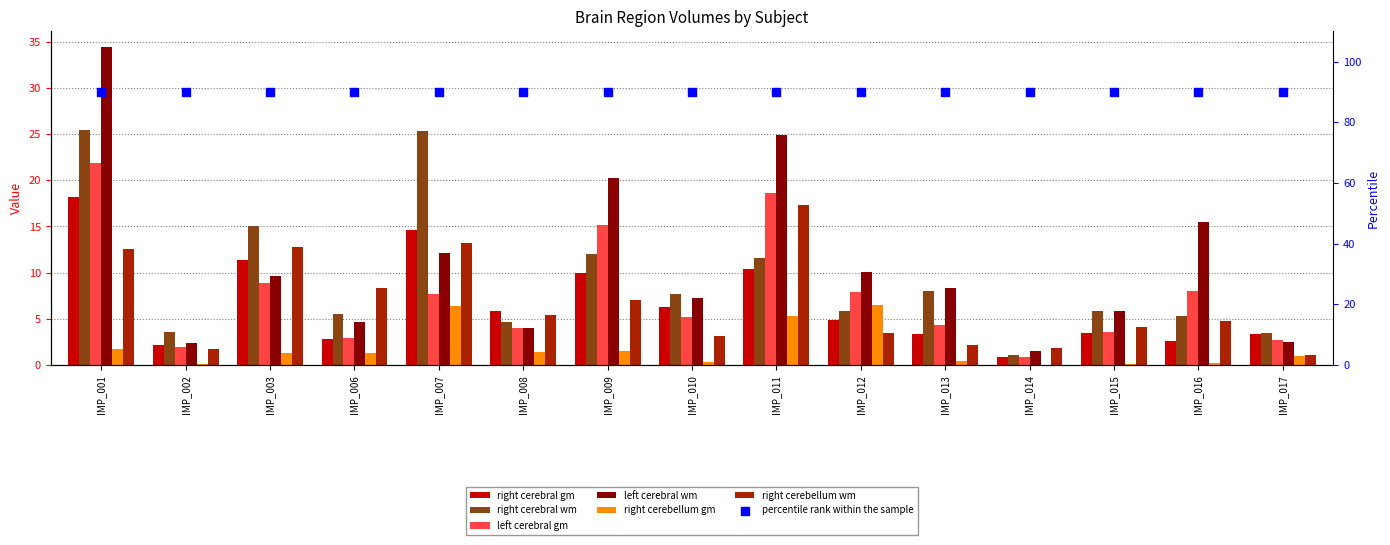

Is the value of right cerebellum gm at IMP_008 greater than the value of left cerebral gm at IMP_009?

No